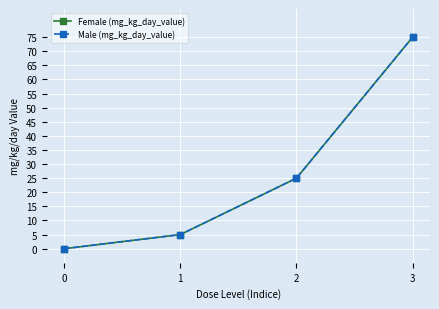

What is the highest value of the Male (mg_kg_day_value) series?

75